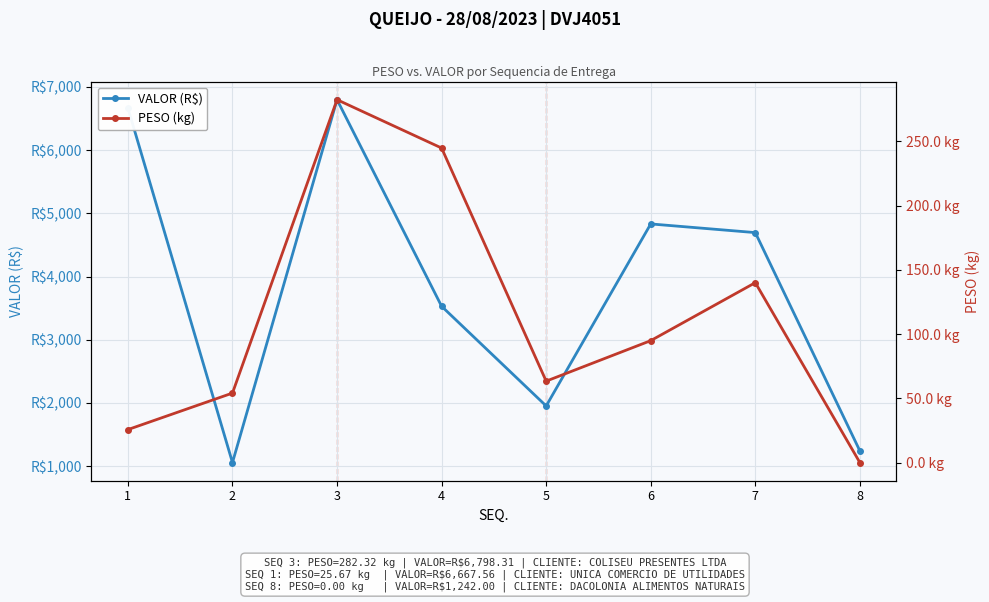

In VALOR (R$), how many points are higher than both neighbors (excluding endpoints)?

2